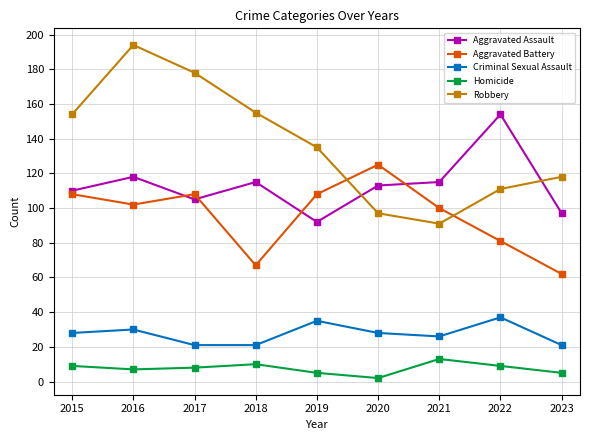

The value of Robbery at 2015 is 154. True or false?

True